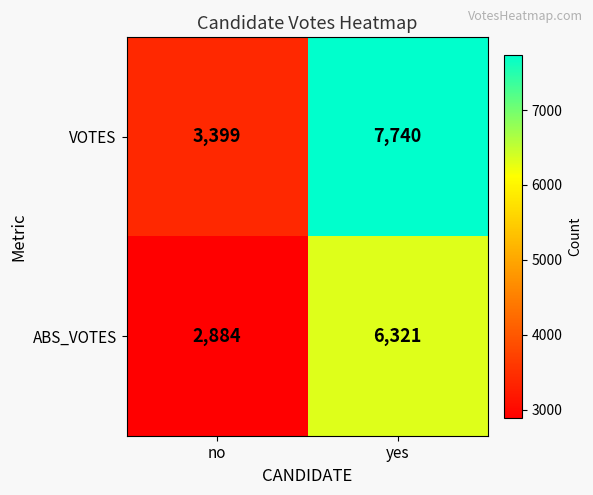

What is the difference between the maximum and minimum values in the VOTES series?

4341